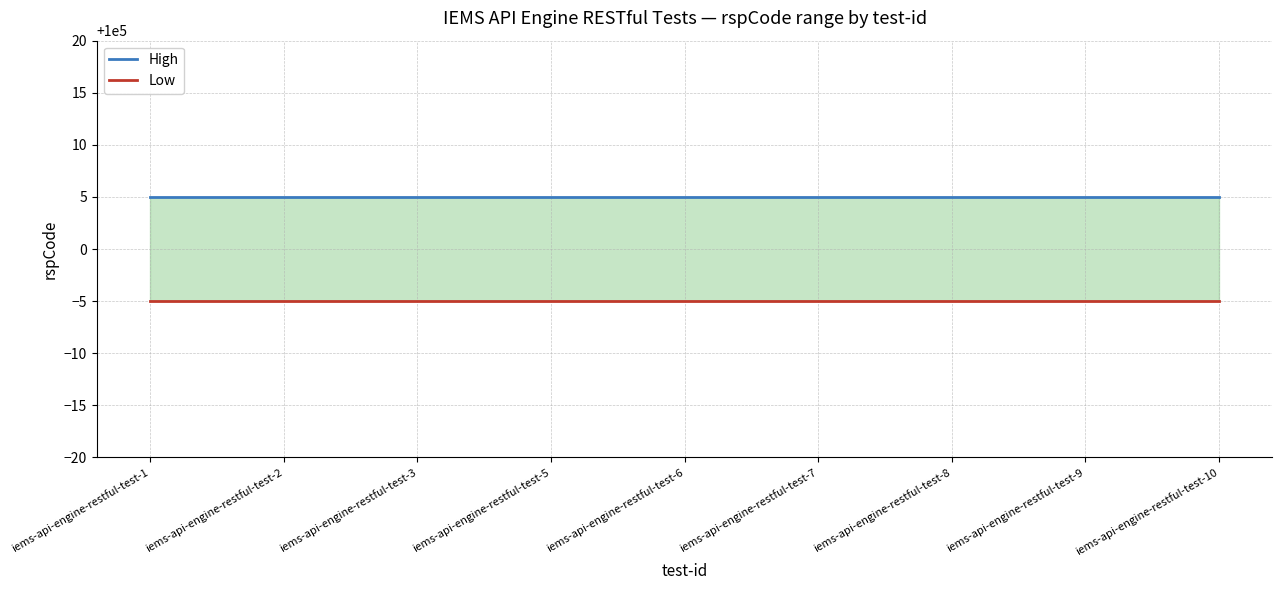

What are all the series names shown in the legend?

High, Low